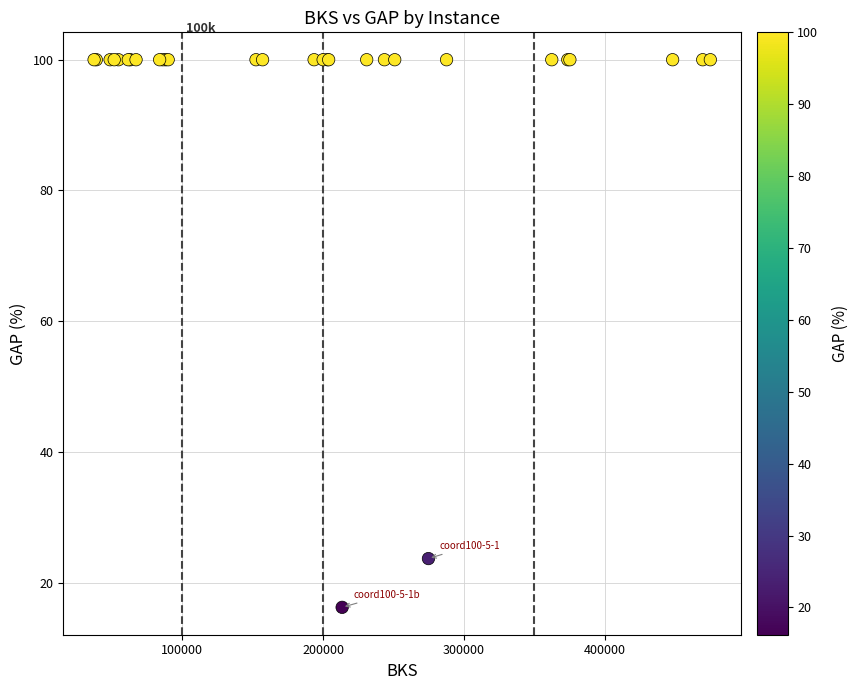

What Y value in the scatter plot is closest to 58?

23.7